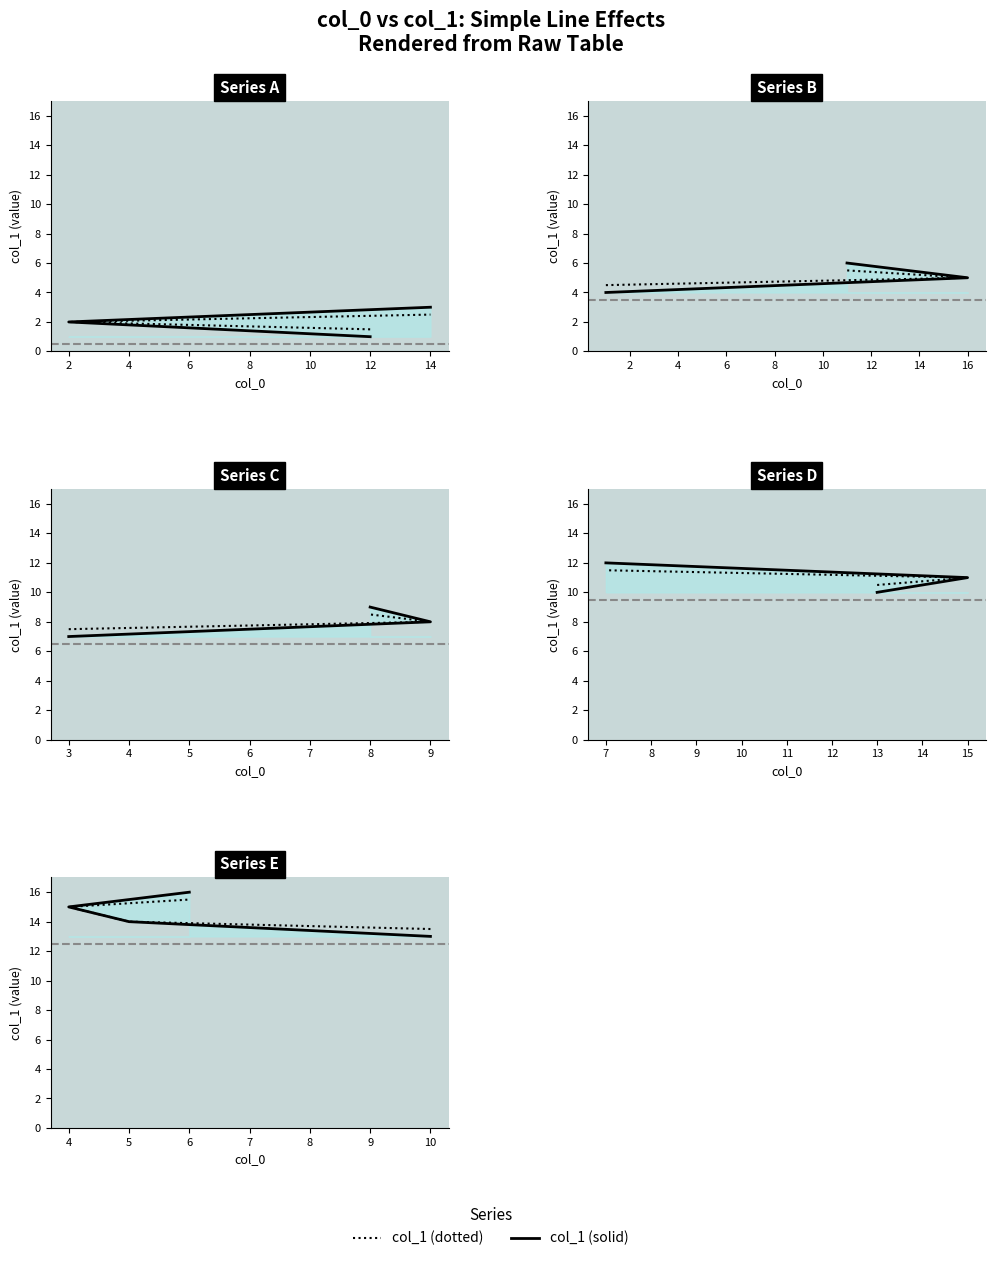

What is the difference between the second highest and second lowest values in the col_1 (solid) series?

1.0